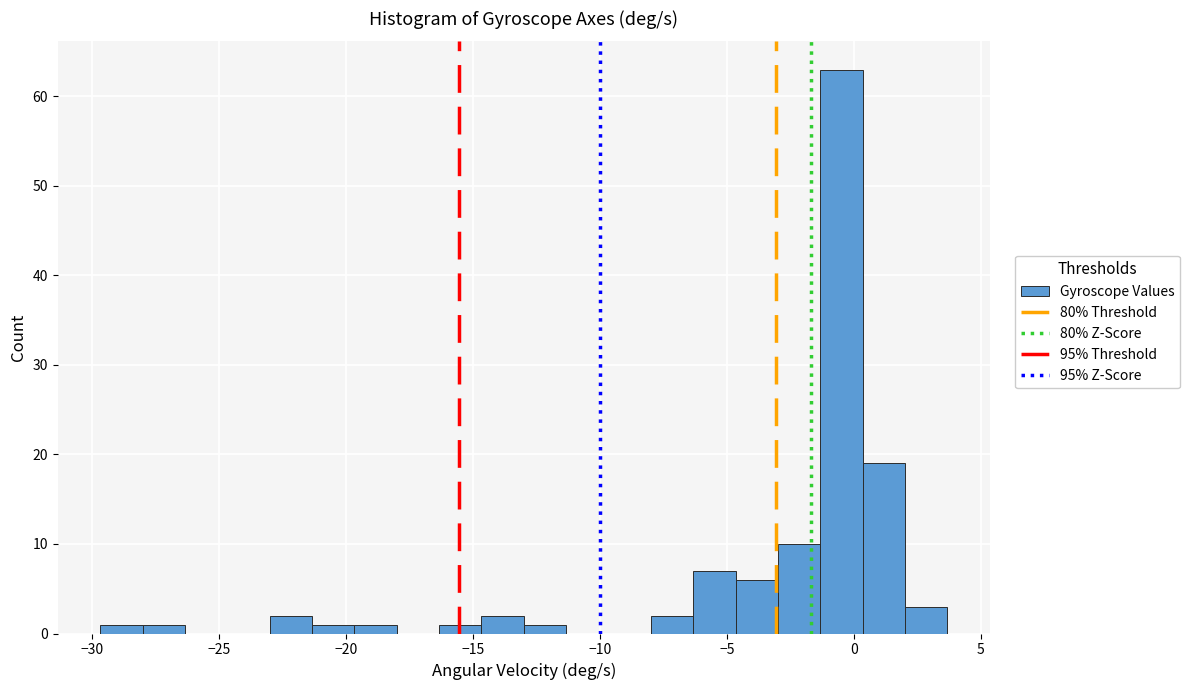

Around what value on the x-axis is the tallest bar? Give the approximate position of its centre, as read against the axis.

-0.5